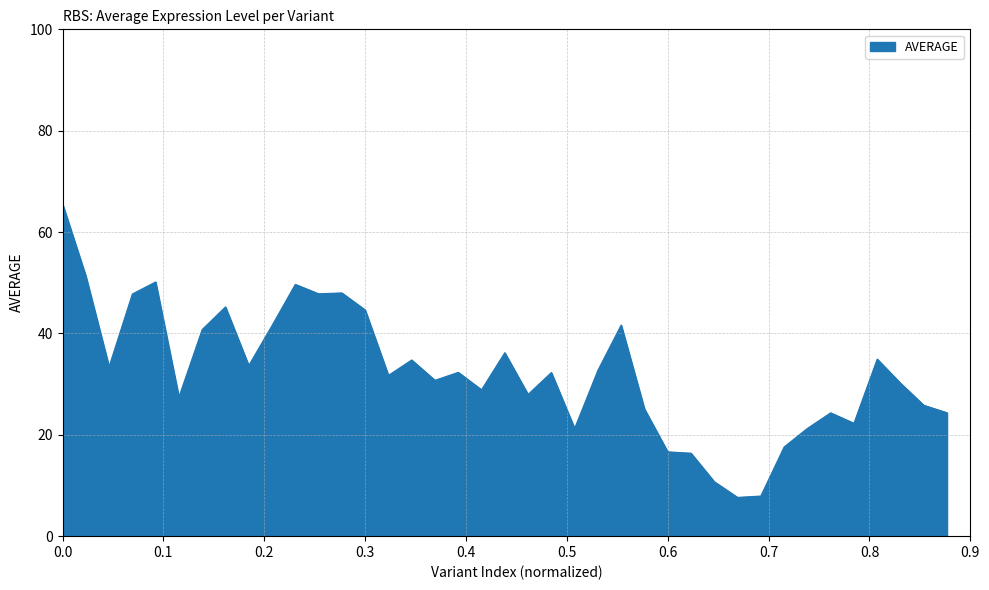

What is the smallest value displayed?

7.6